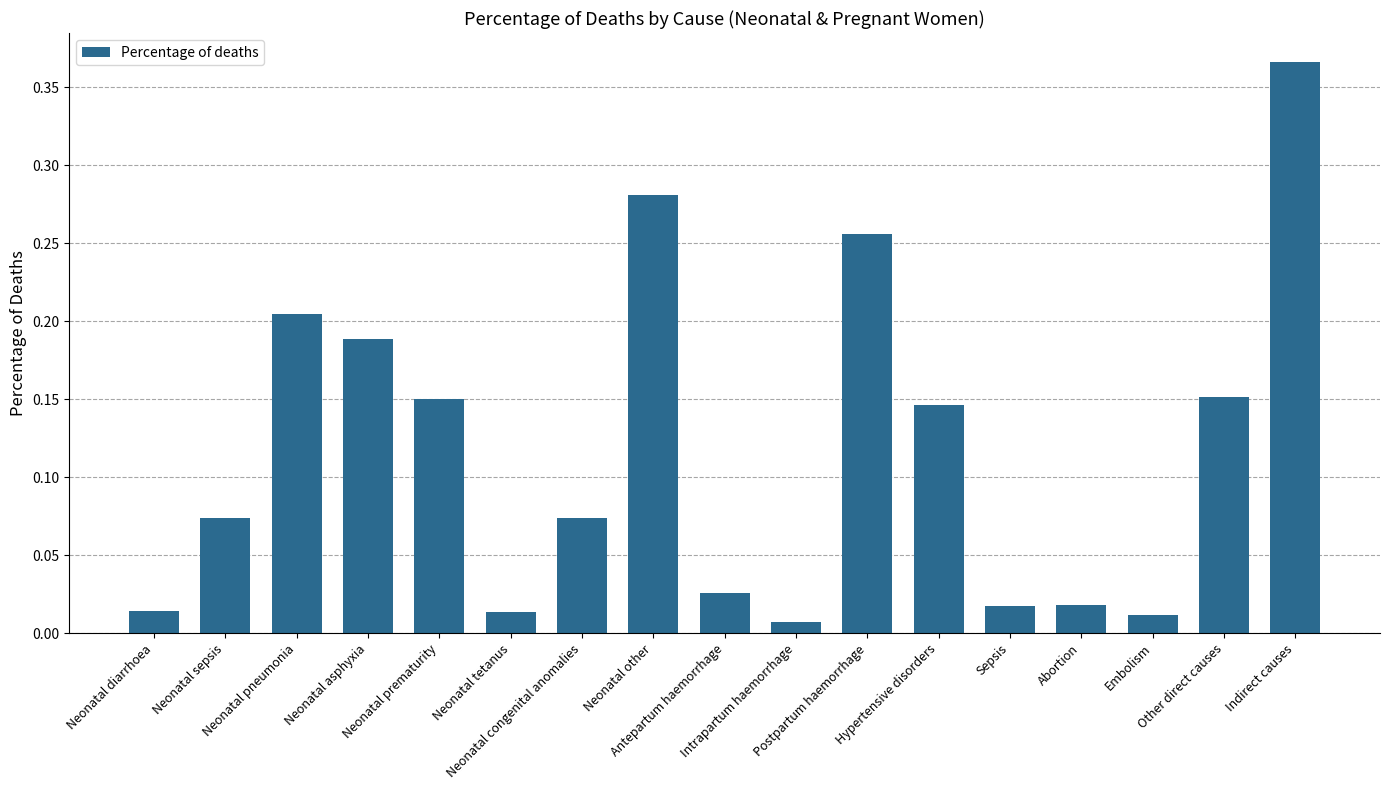

How many bars are there in total?

17